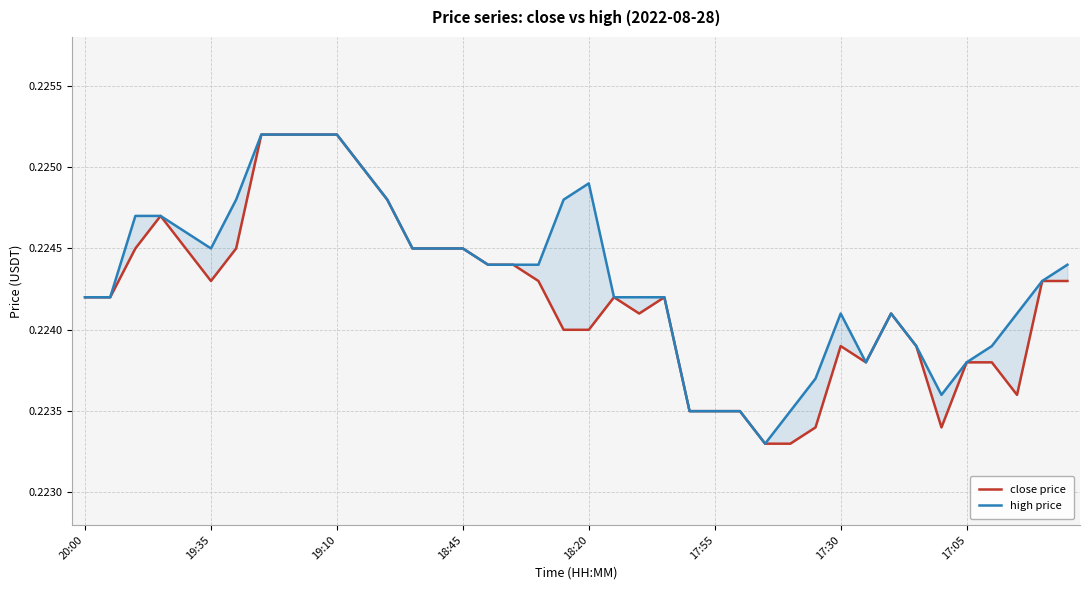

What is the sum of the high price values at 23 and 37?

0.4